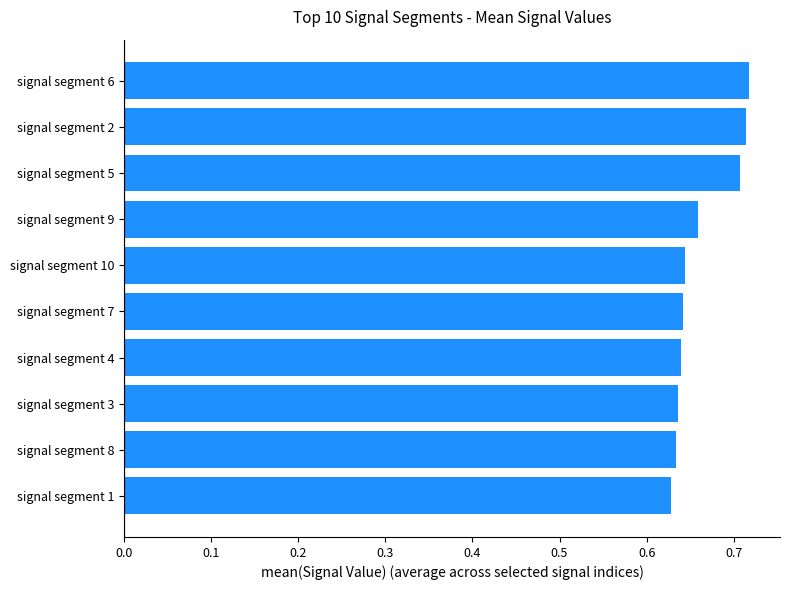

What is the sum of all values?

6.6